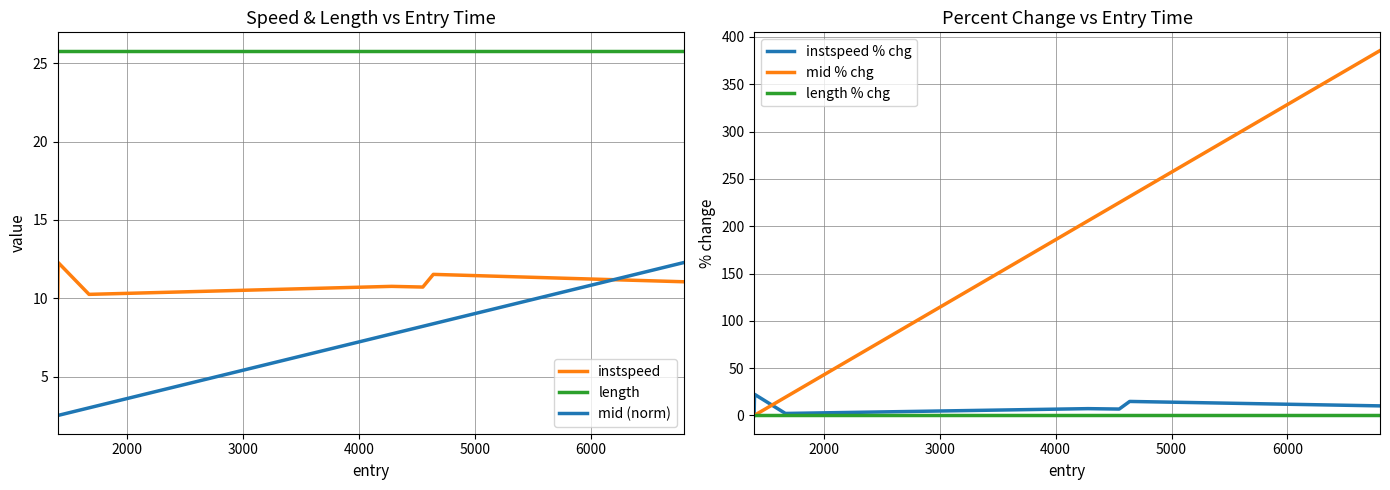

How many distinct data groups are displayed?

6